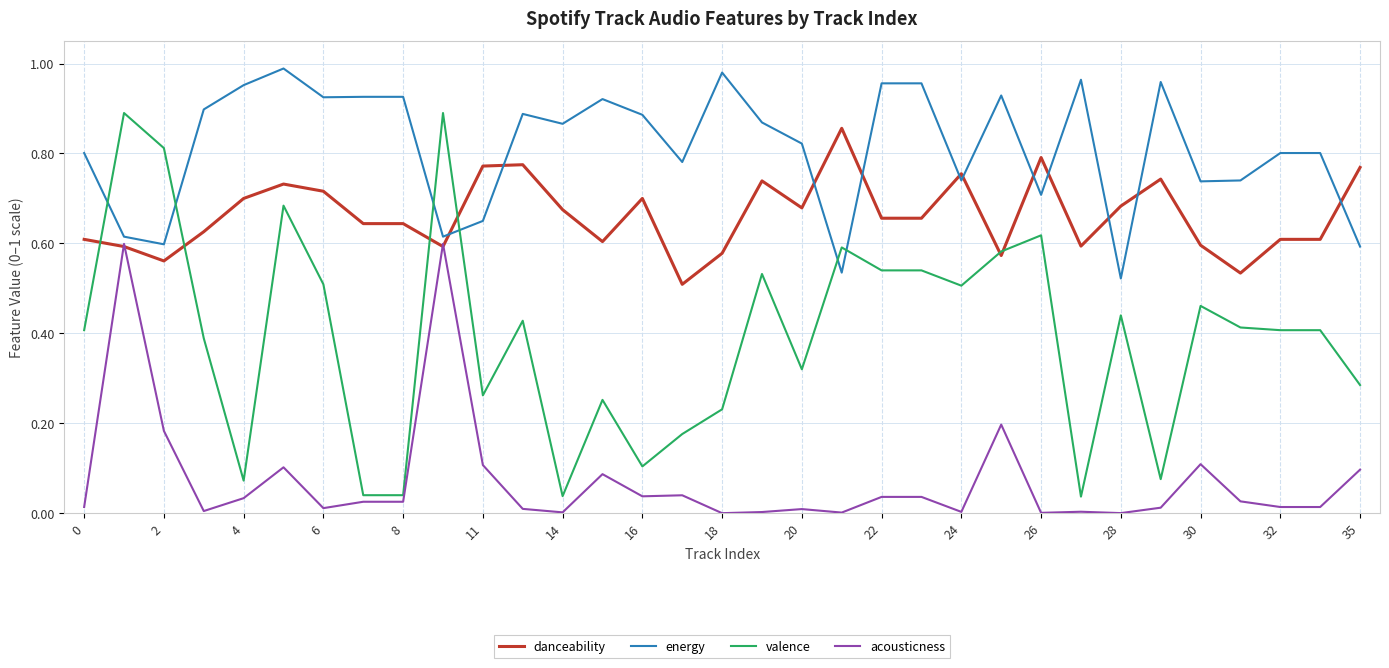

List the series in order of their overall mean, lowest first.

acousticness, valence, danceability, energy